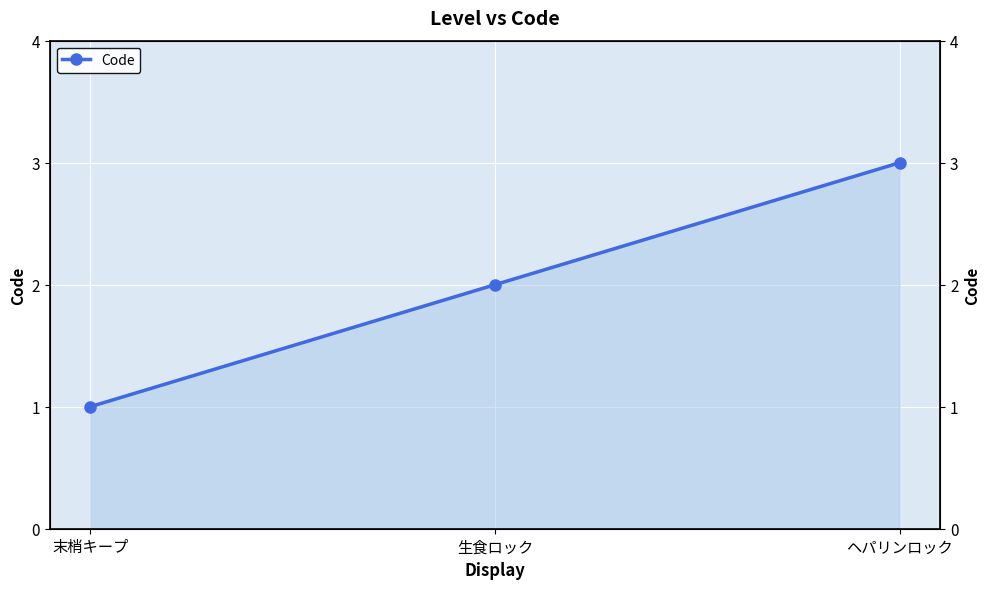

The value at ヘパリンロック is 3. True or false?

True